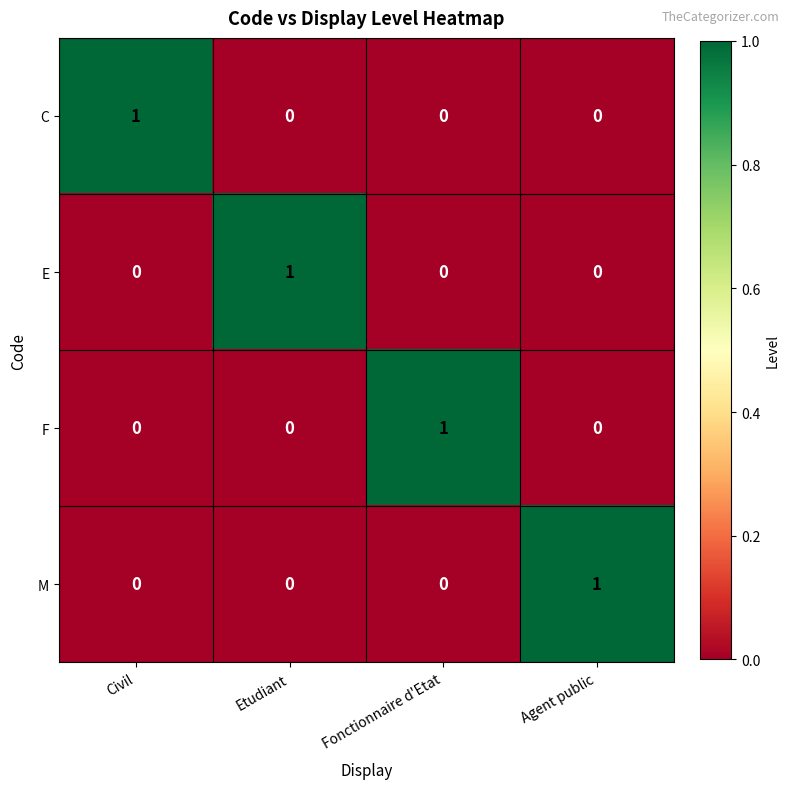

Is the value of C at Etudiant greater than the value of M at Agent public?

No